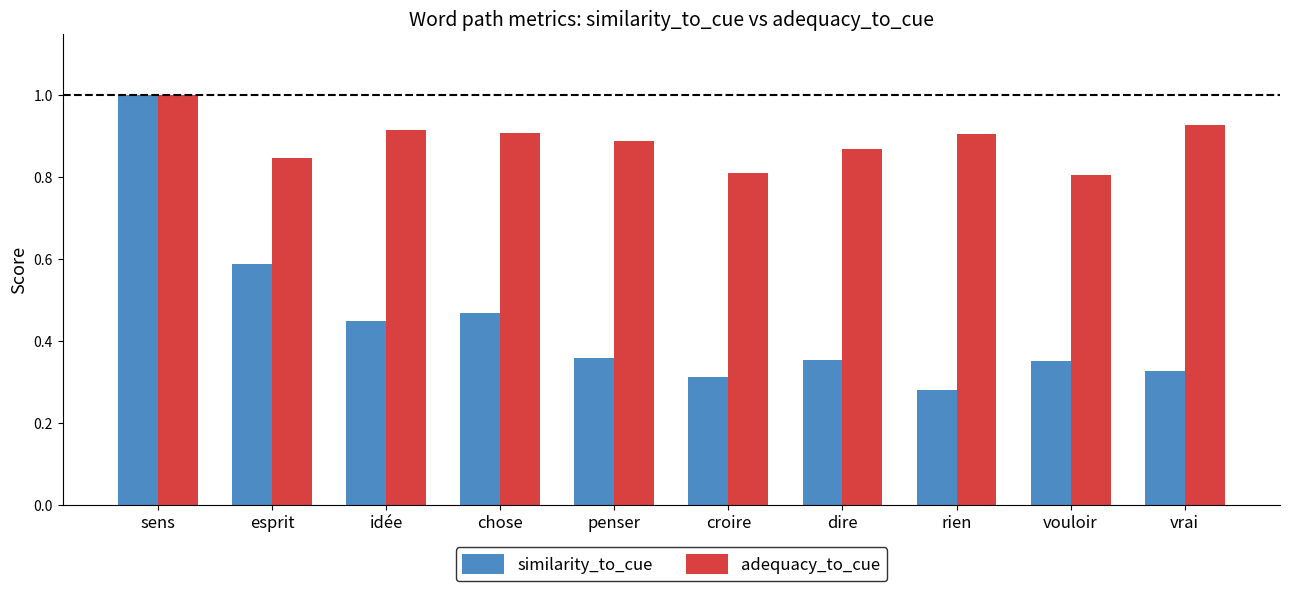

At which label is similarity_to_cue closest to 0?

rien